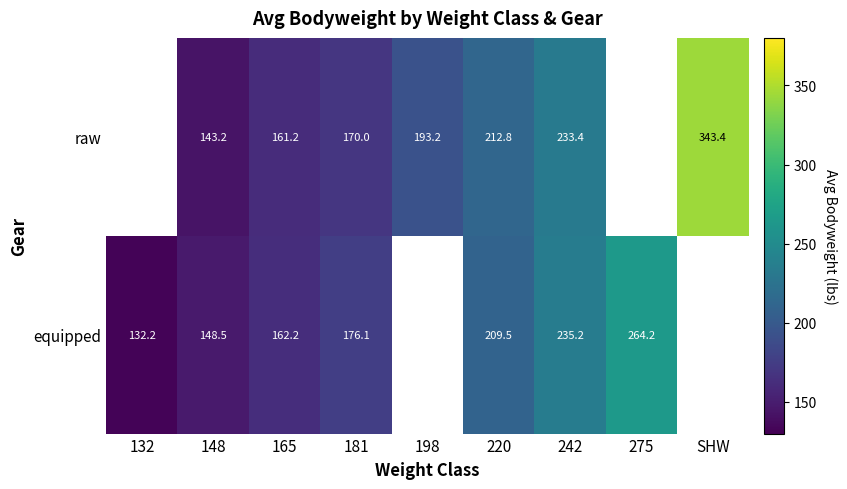

Rank the series at 181 from lowest to highest value.

raw, equipped